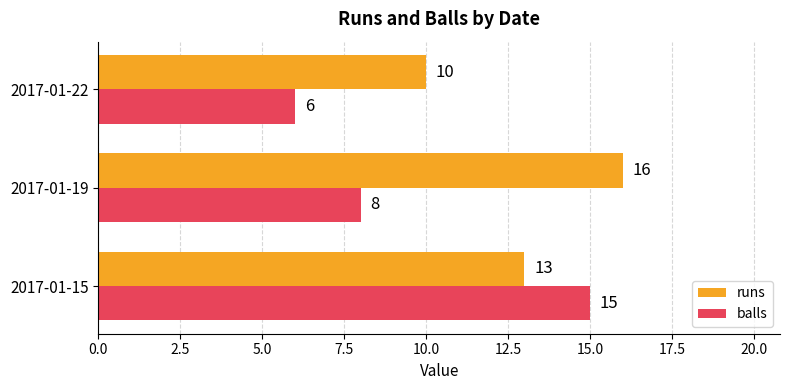

True or false: runs has a value of 16 at 2017-01-19.

True